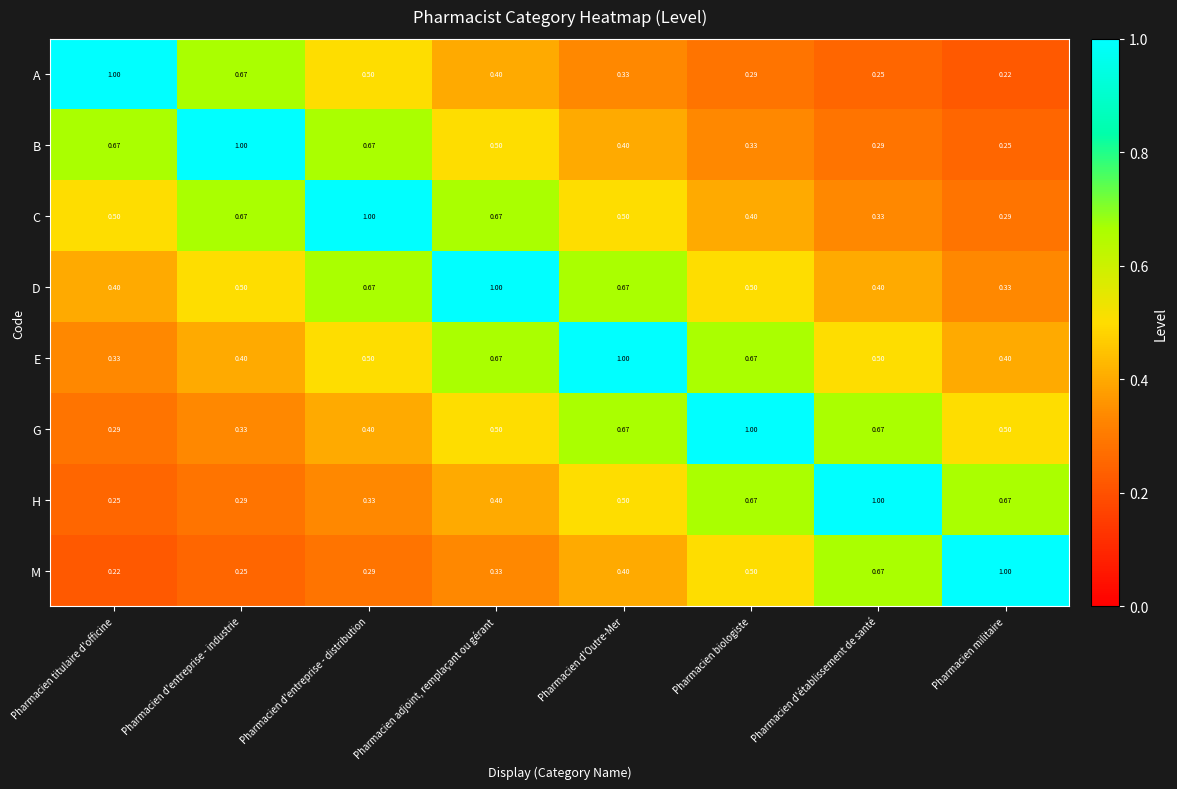

At how many categories does at least one series exceed 0?

8